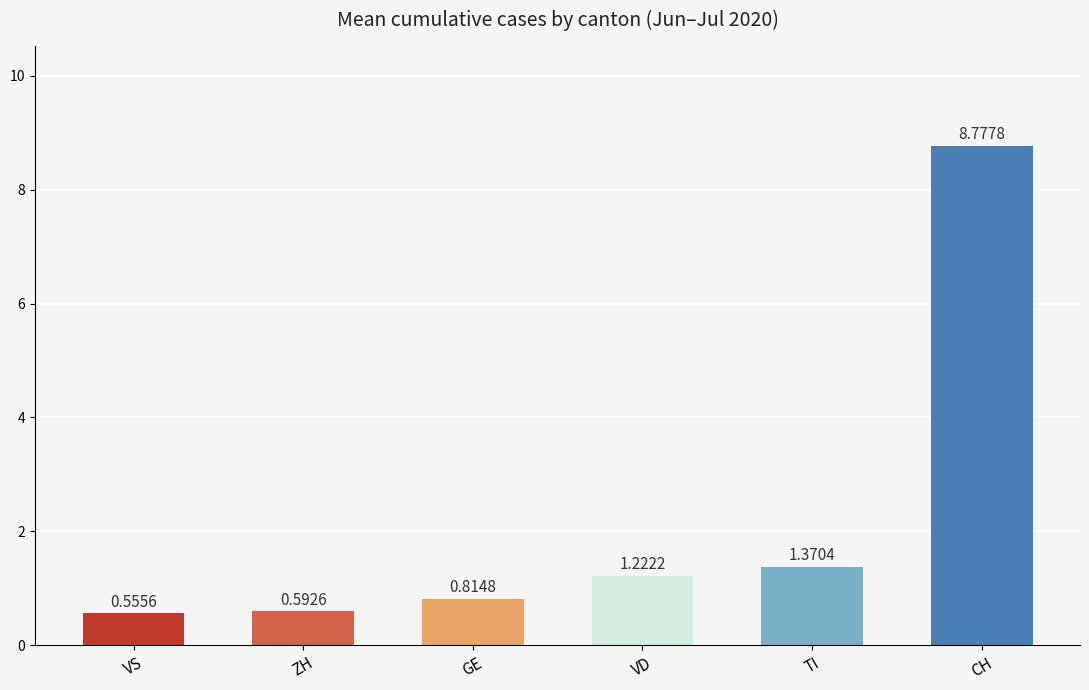

What is the label of the 1st bar from the right?

CH